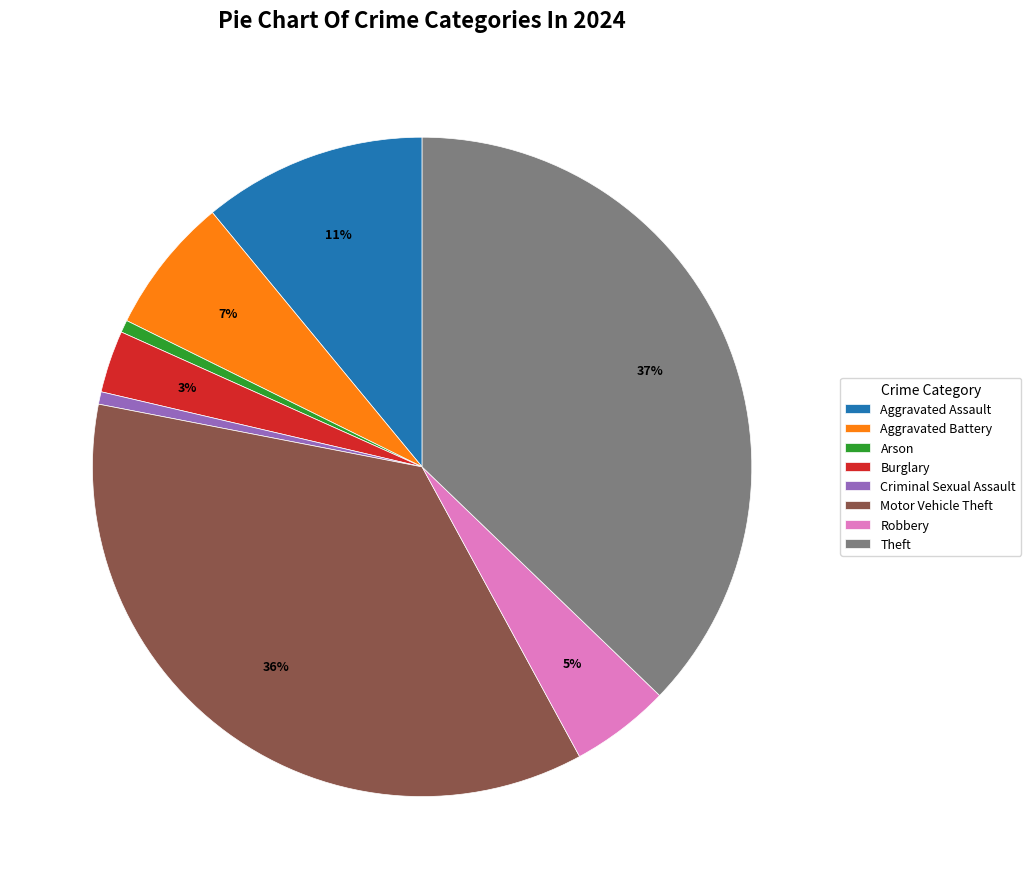

True or false: Motor Vehicle Theft accounts for 48% of the total.

False